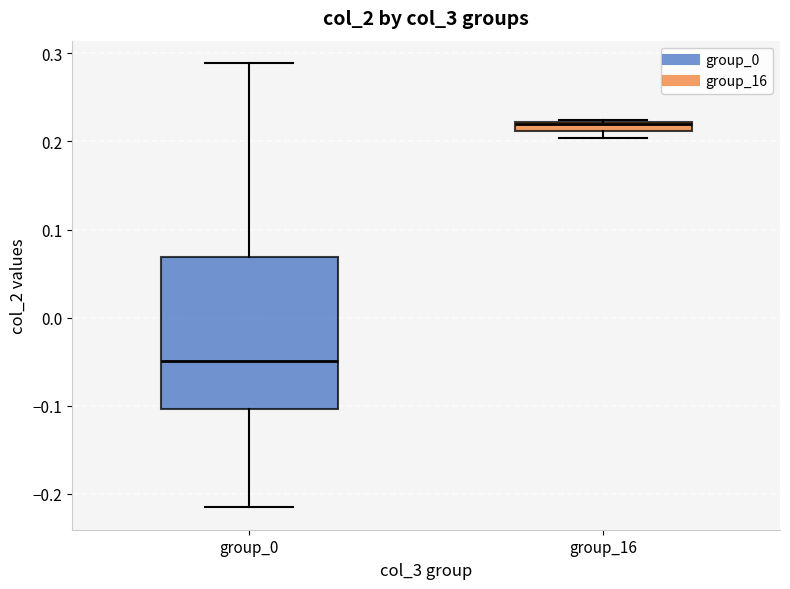

Comparing the boxes themselves (not the whiskers), which one is the tallest?

group_0